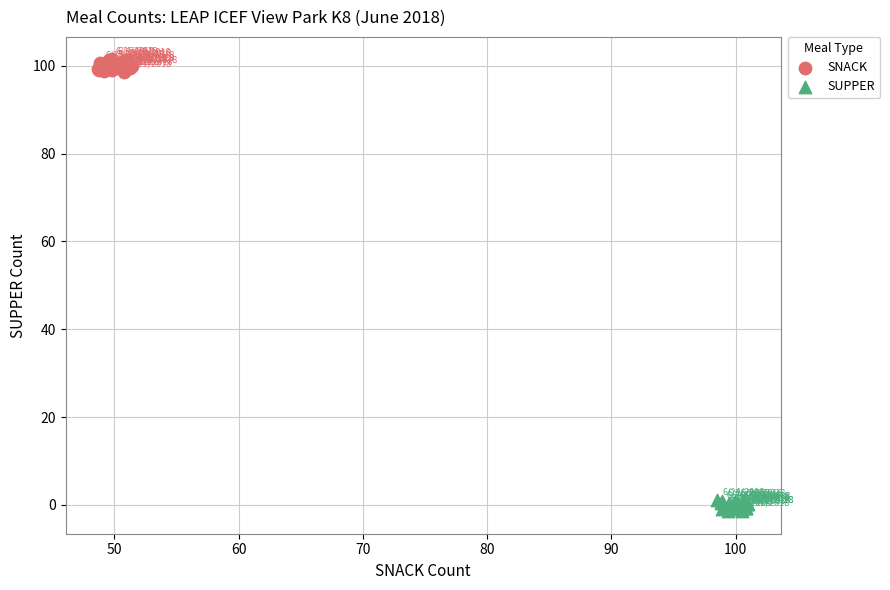

Which series reaches the maximum Y coordinate?

SNACK